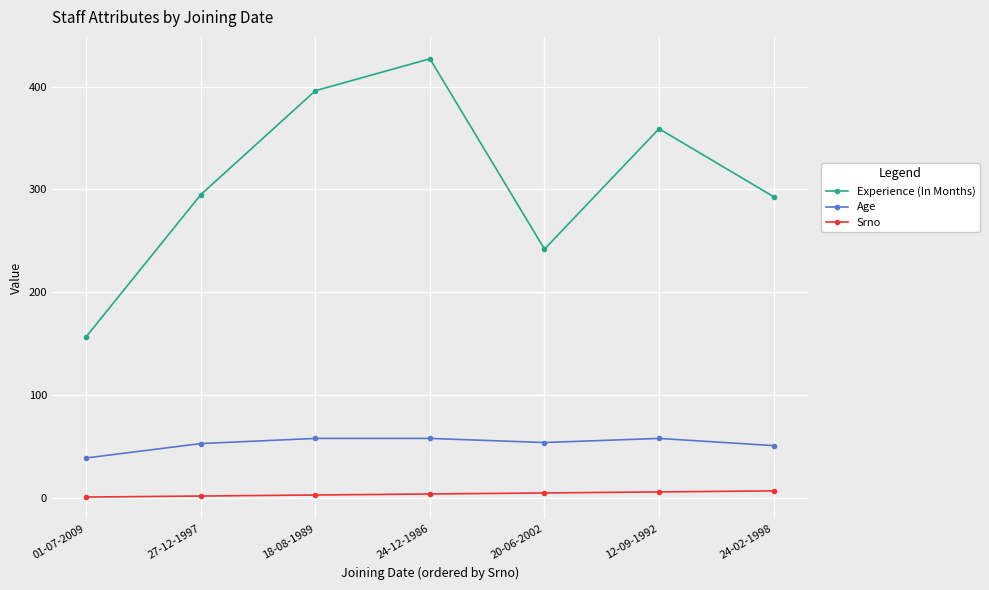

What is the spread (max minus min) of values at 20-06-2002?

237